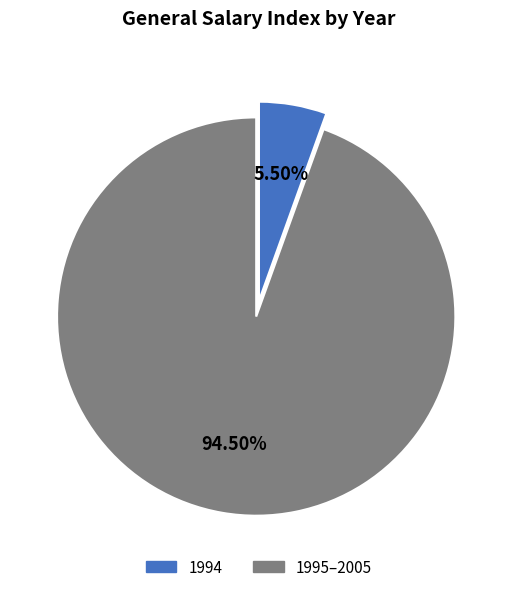

Do 1994 and 1995–2005 together represent more than half of the pie?

Yes